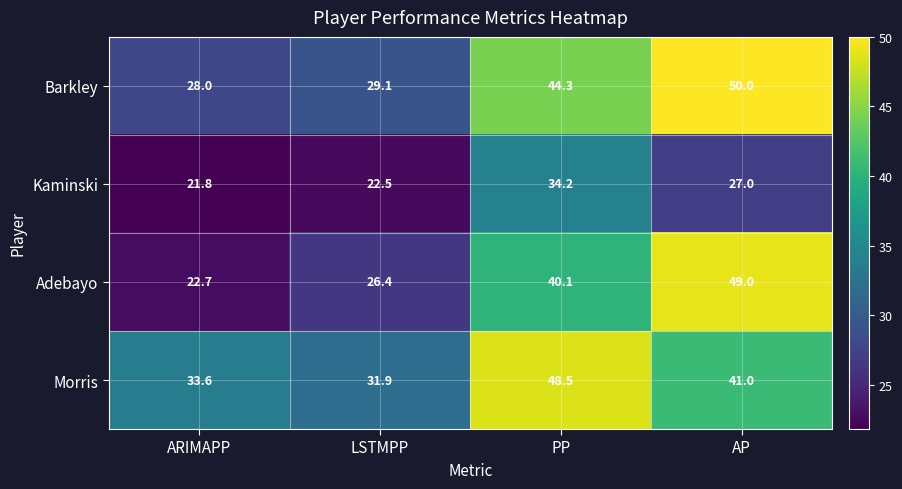

Reading left to right, extract all data points from this chart.

Barkley: ARIMAPP=28.0	LSTMPP=29.1	PP=44.3	AP=50.0
Kaminski: ARIMAPP=21.8	LSTMPP=22.5	PP=34.2	AP=27.0
Adebayo: ARIMAPP=22.7	LSTMPP=26.4	PP=40.1	AP=49.0
Morris: ARIMAPP=33.6	LSTMPP=31.9	PP=48.5	AP=41.0